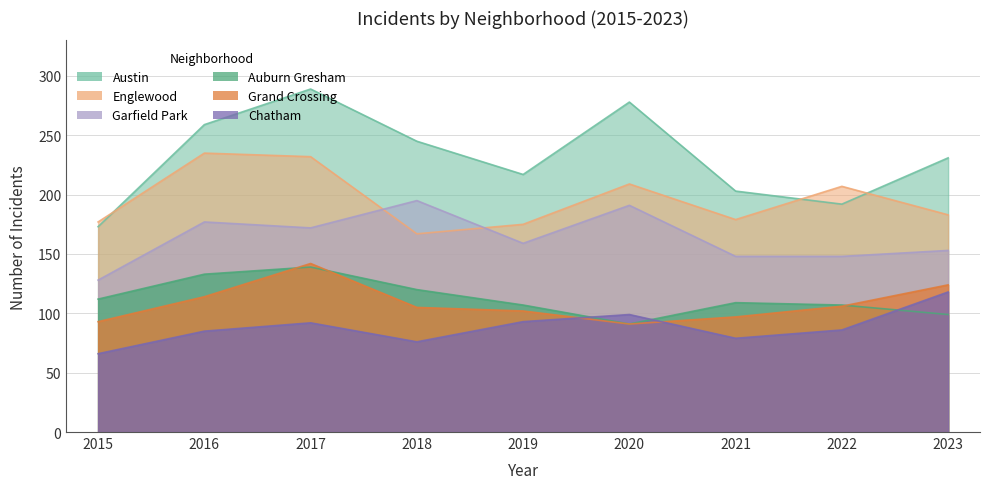

What is the value of the Auburn Gresham point at the 4th from the left?

120